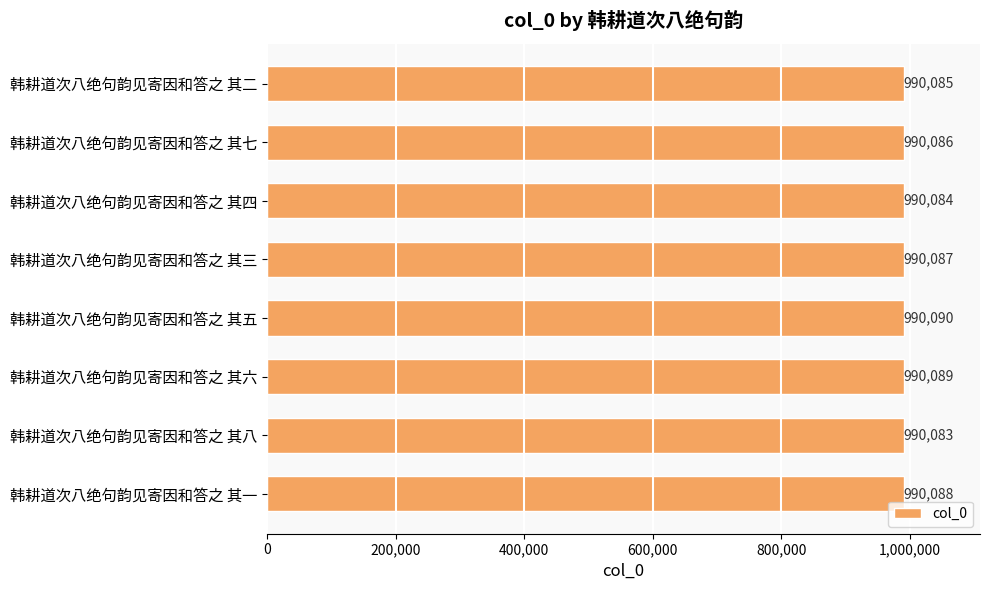

What is the sum of the values at 韩耕道次八绝句韵见寄因和答之 其二 and 韩耕道次八绝句韵见寄因和答之 其八?

1980168